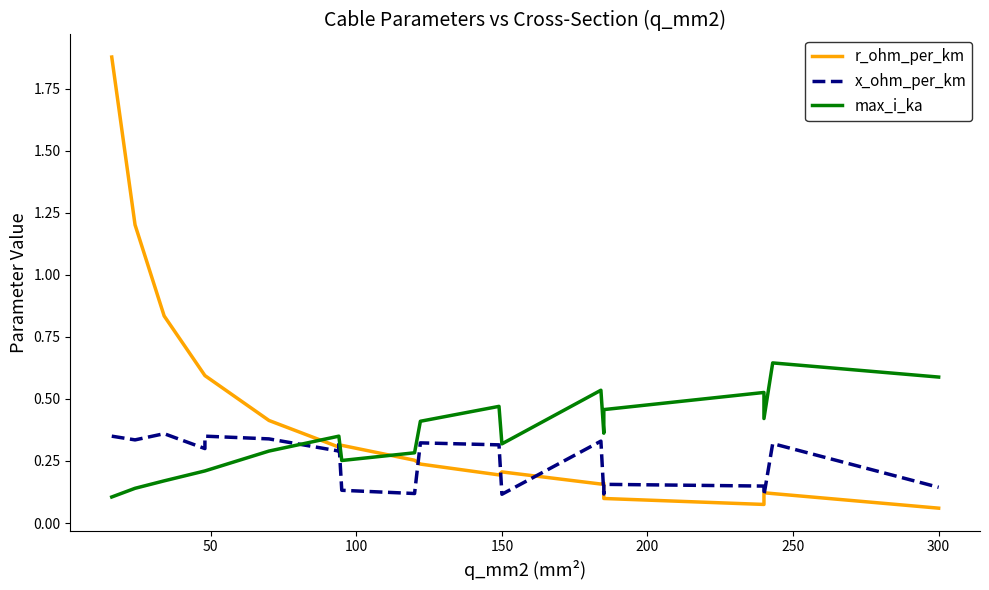

How many interior local valleys does the r_ohm_per_km series have?

3